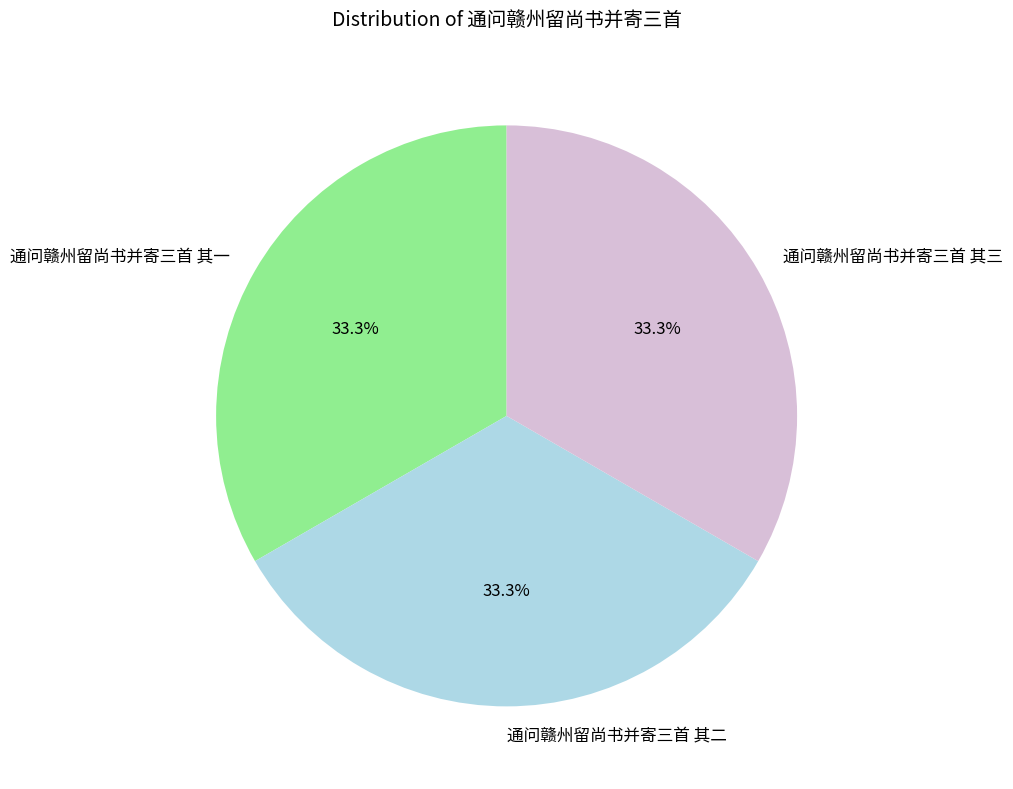

Is there any slice that represents more than half of the pie?

No